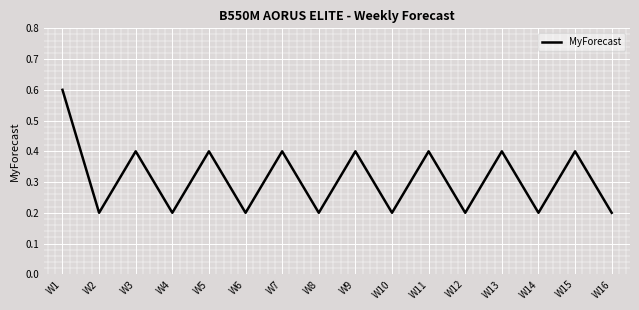

Where is the first local maximum?

W3